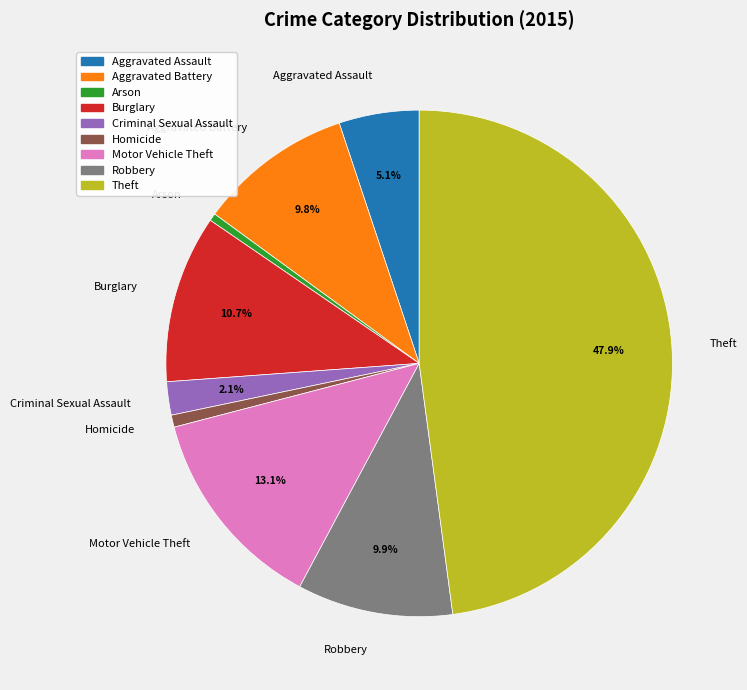

How many segments does this pie chart have?

9